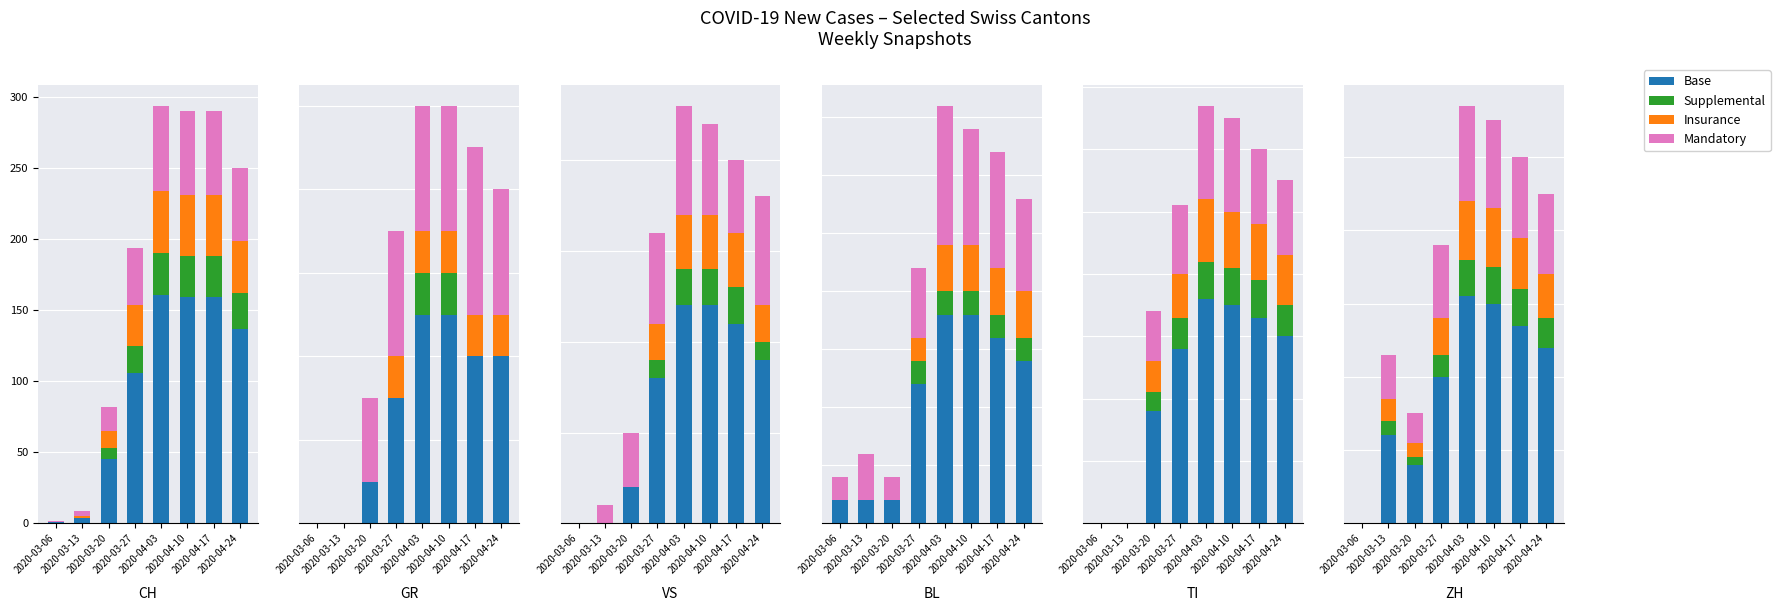

What is the label of the 5th bar from the right?

2020-03-27